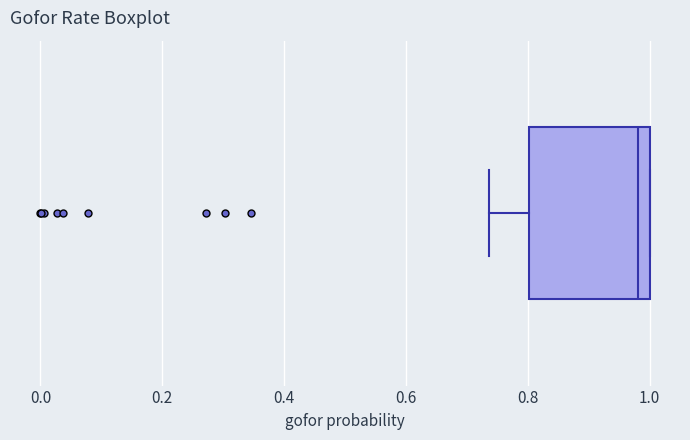

Where is the left edge of the box on the x-axis? The values are not printed on the chart, so give them approximately, as read against the axis.

0.80